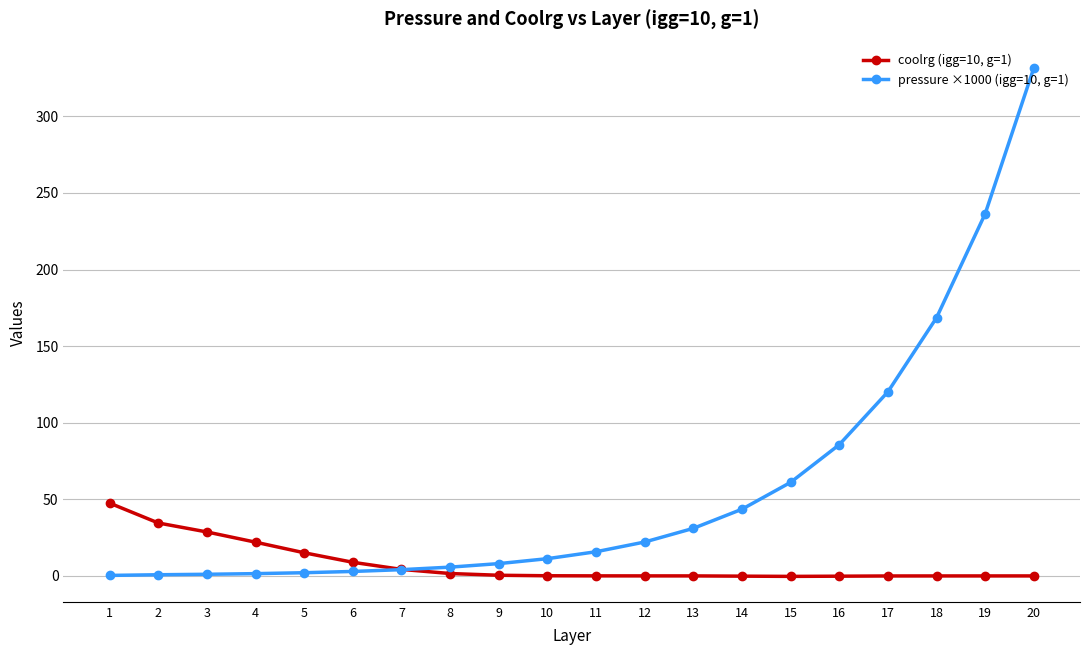

Is the value of coolrg (igg=10, g=1) at 16 greater than the value of pressure ×1000 (igg=10, g=1) at 8?

No